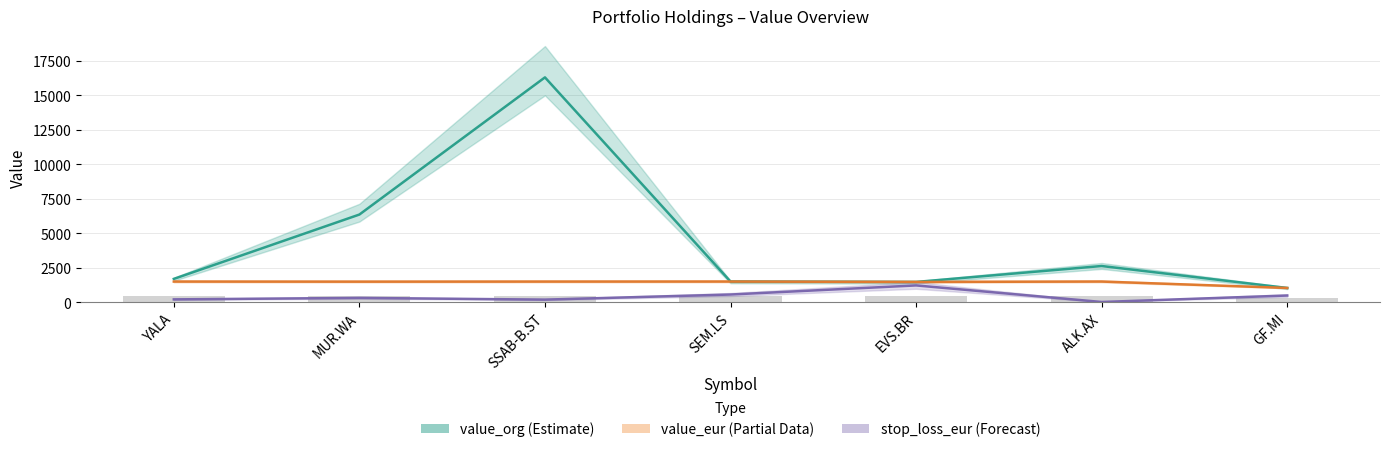

Which has a higher value, MUR.WA or EVS.BR?

MUR.WA